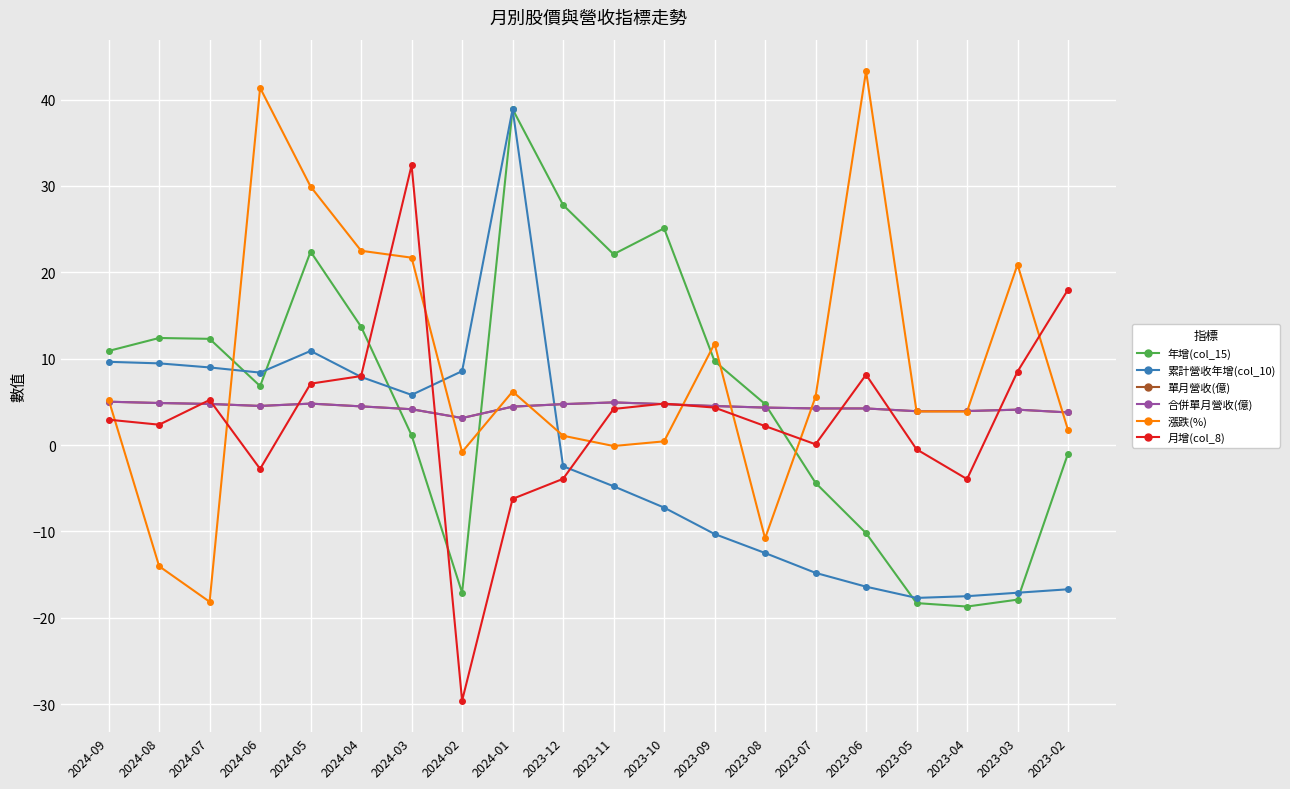

Is it true that 漲跌(%) equals 11.7 at 2023-09?

True